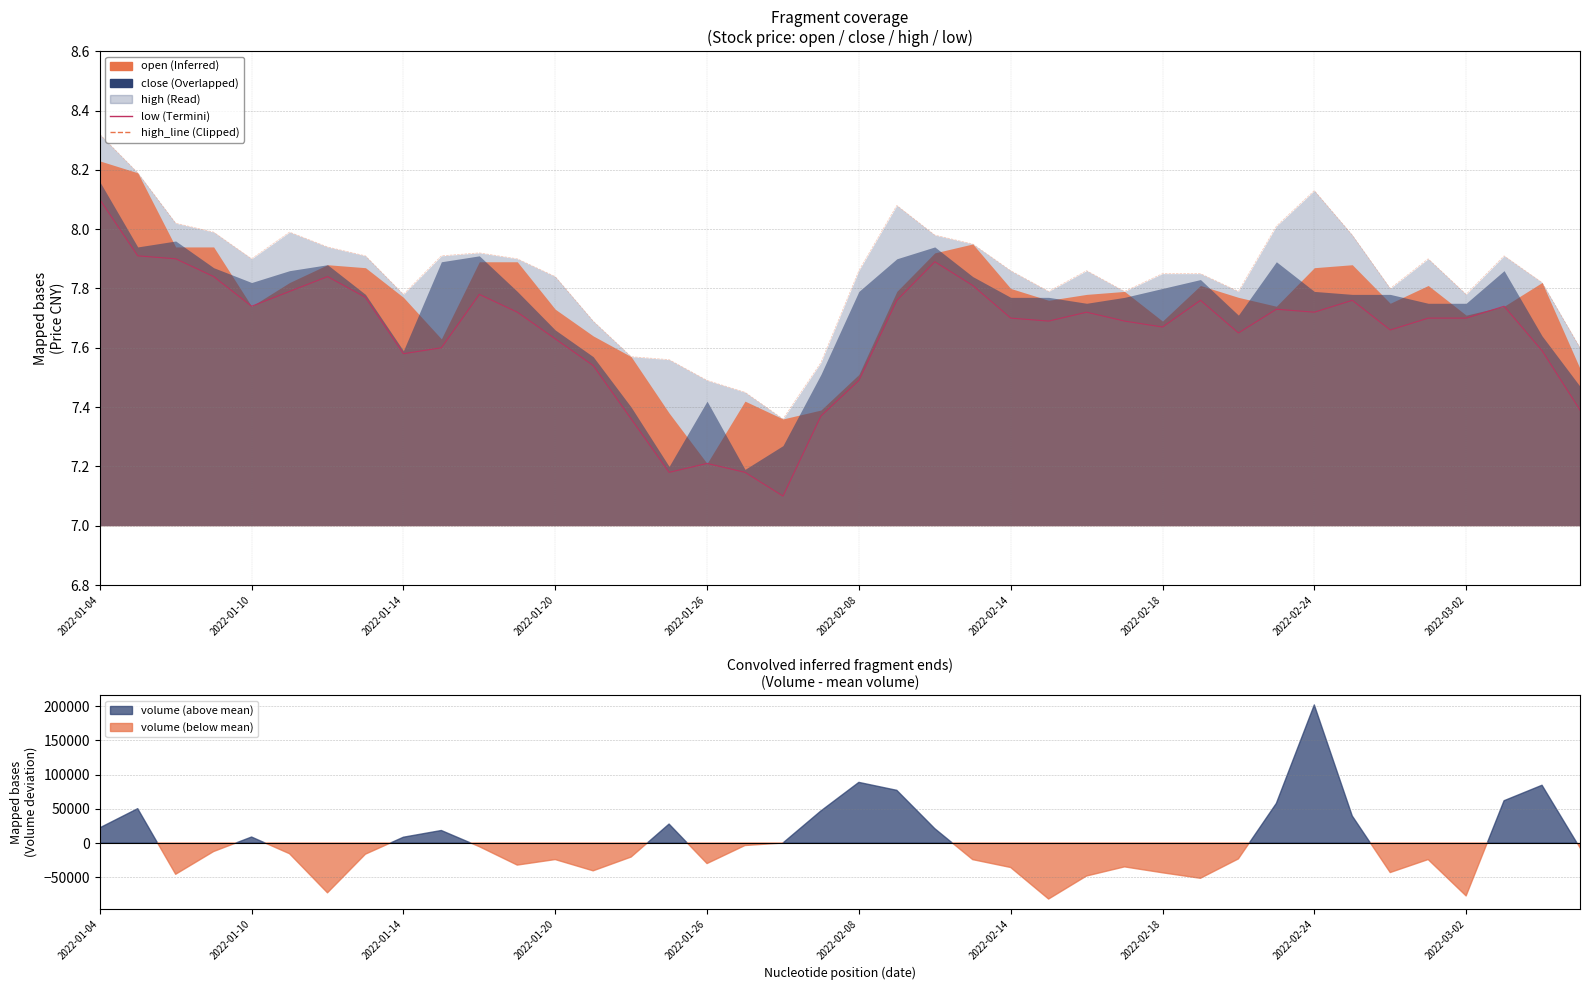

What is the total value across all series at 2022-02-08?

15.4